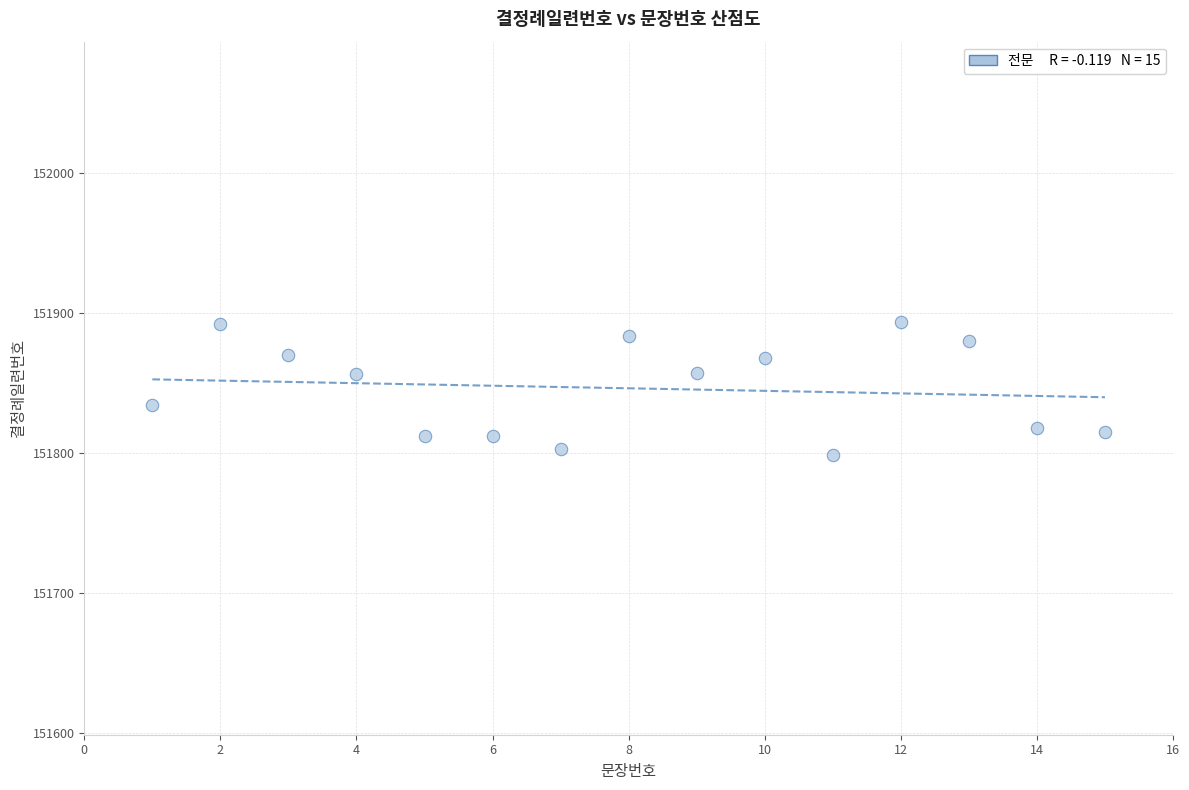

What is the range of Y values (max minus min)?

94.9